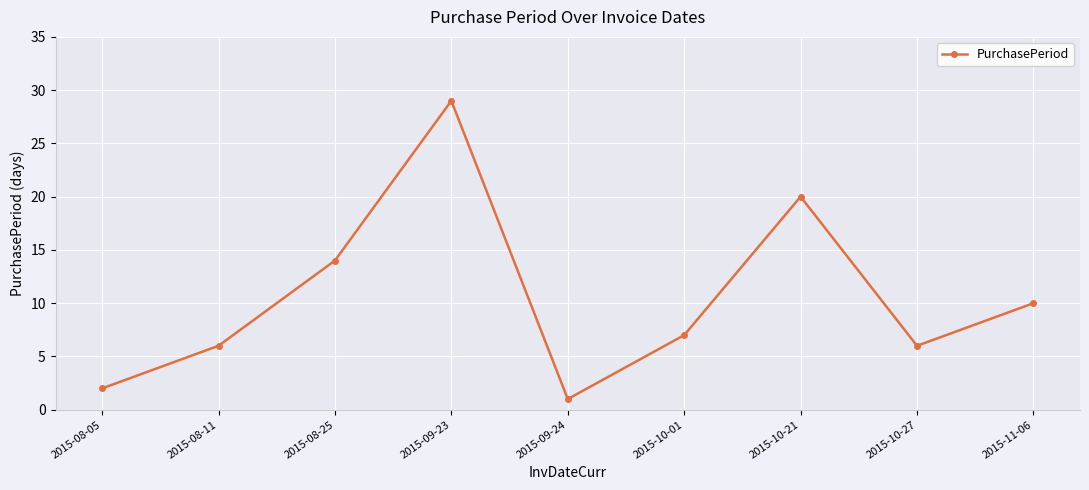

What is the ratio of the value at 2015-09-24 to the value at 2015-10-27?

0.2